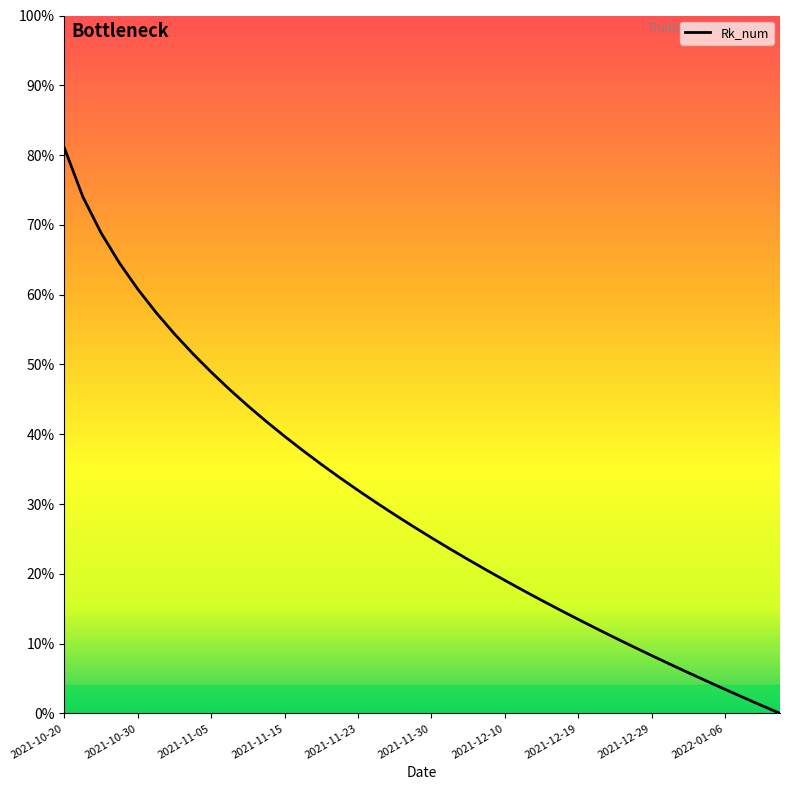

What is the maximum value shown in the chart?

81.0